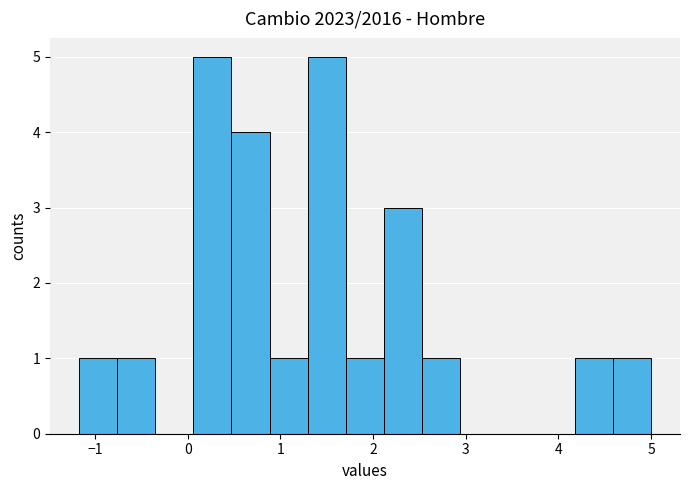

What is the height of the bar covering -1.2 to -0.8 on the x-axis? Neither the bar edges nor the heights are printed on the chart, so give them approximately, as read against the axes.

1